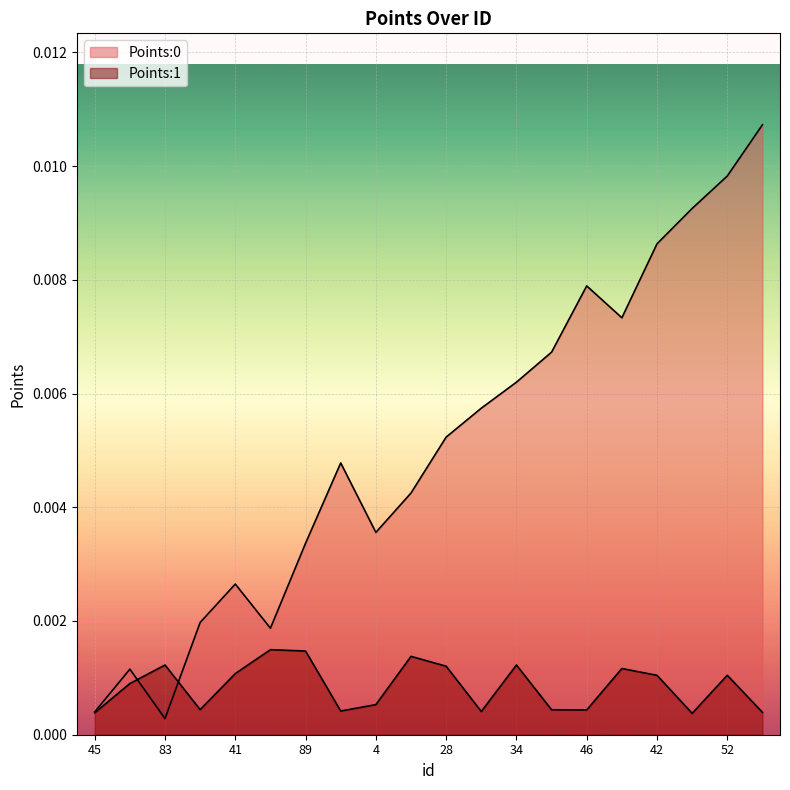

How many data points does each series have?

20